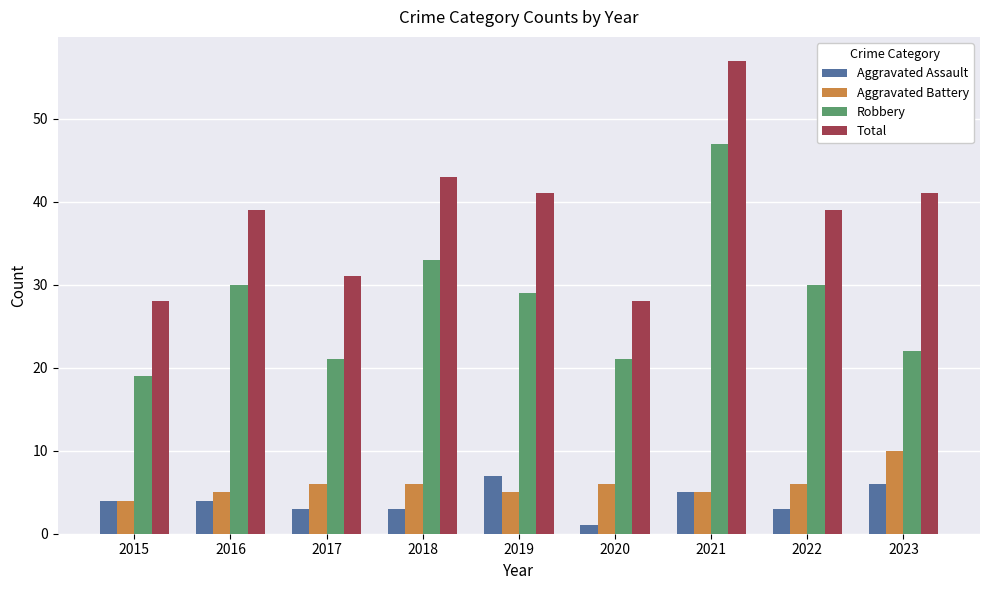

List the series in order of their peak value, highest first.

Total, Robbery, Aggravated Battery, Aggravated Assault